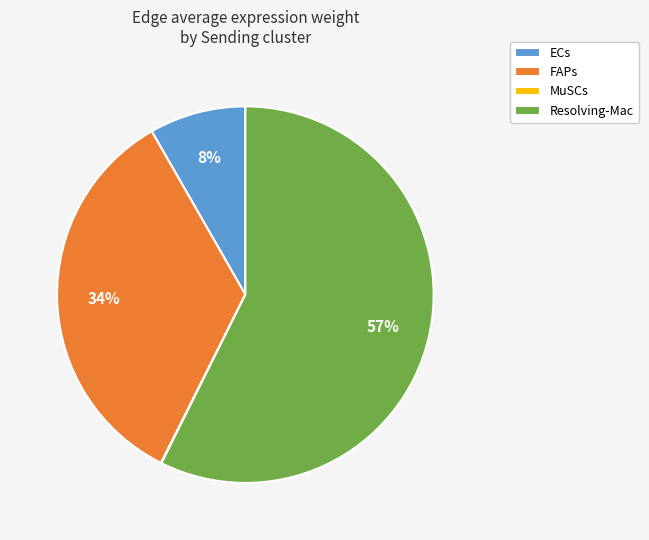

Combined, do FAPs and Resolving-Mac account for over 50%?

Yes